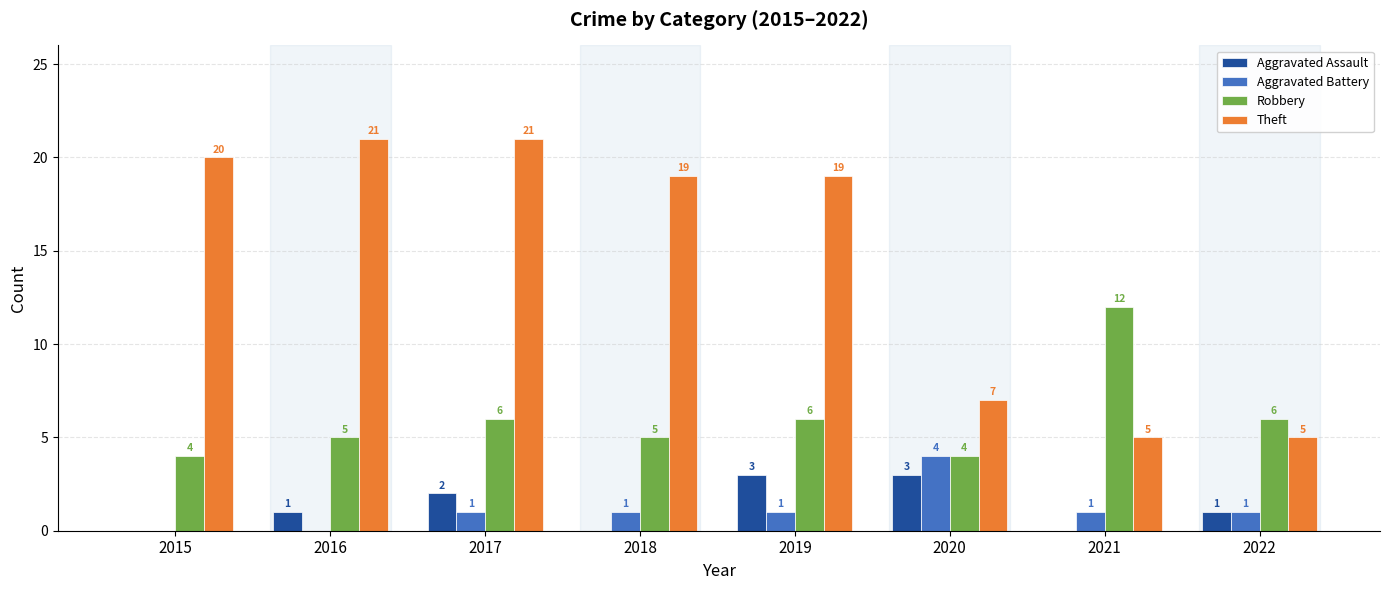

Which series changed the most between 2018 and 2020?

Theft